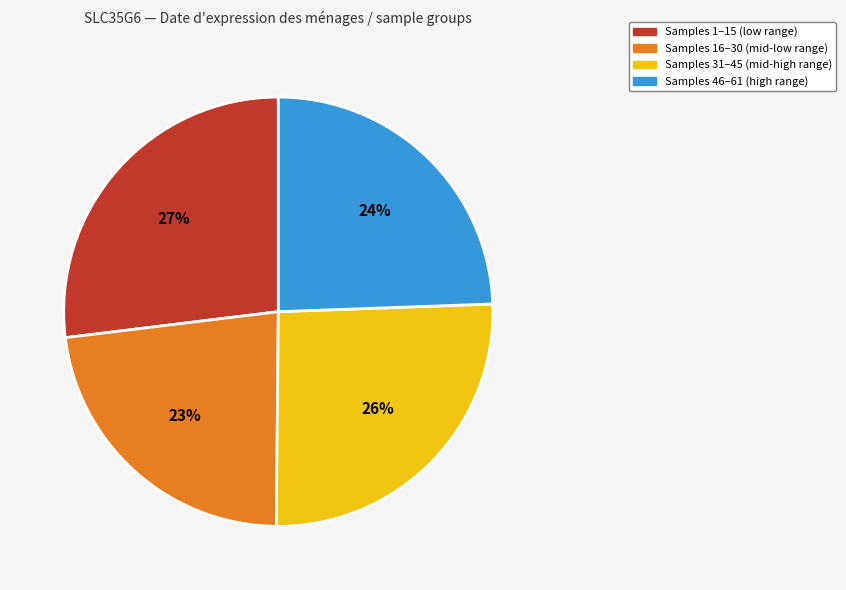

How many segments does this pie chart have?

4